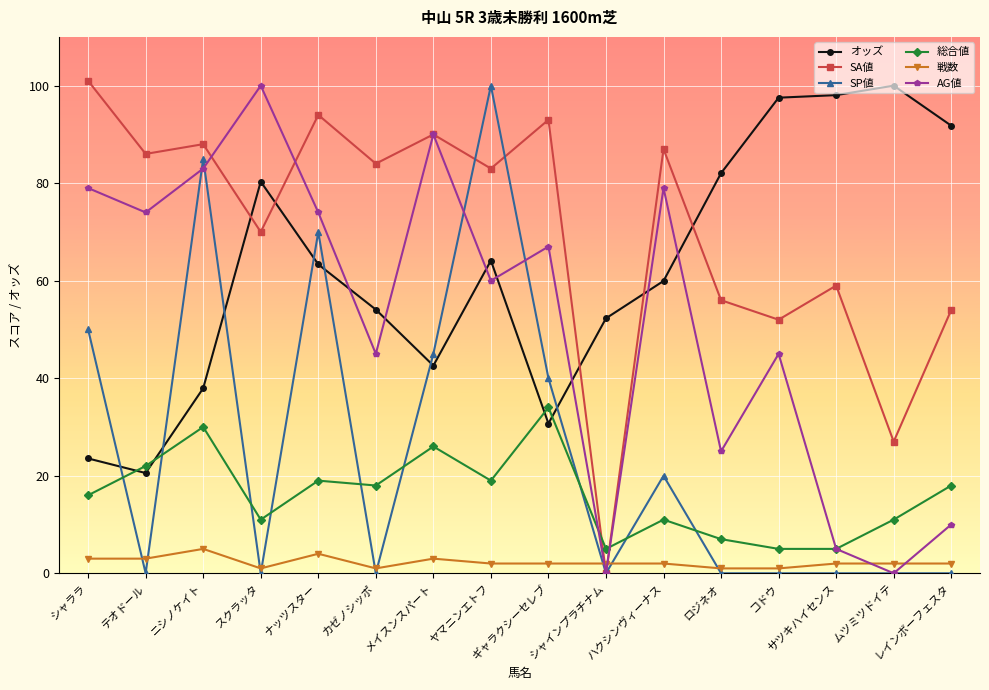

The value of 総合値 at テオドール is 22.0. True or false?

True